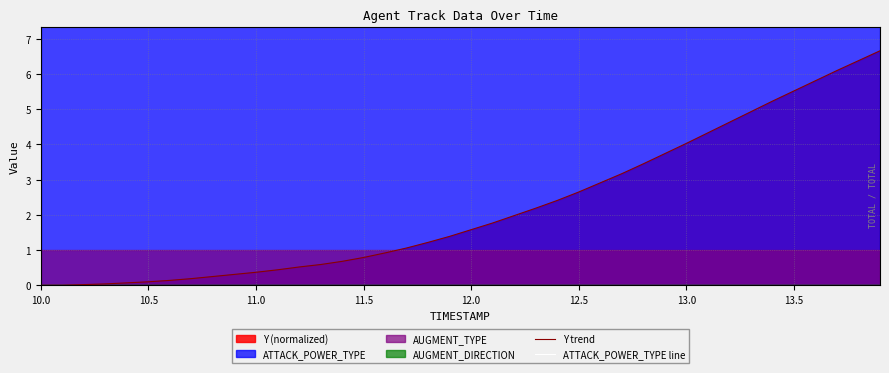

The Y trend series shows 0.4 at 11.0. True or false?

True